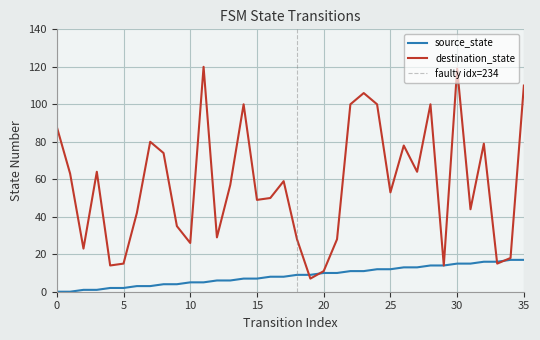

Count the number of data series in this chart.

2